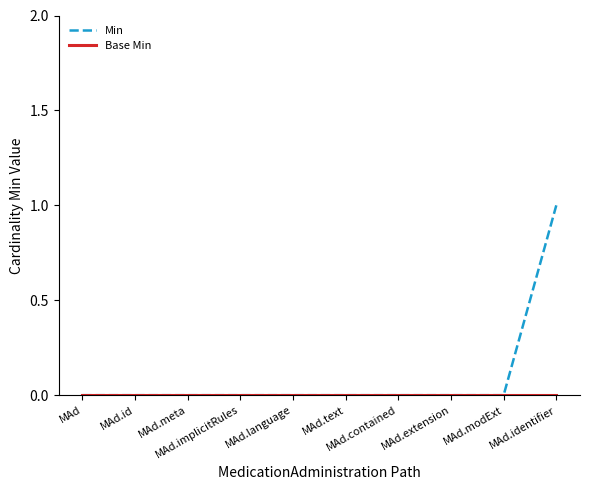

Which series has the largest total across all categories?

Min